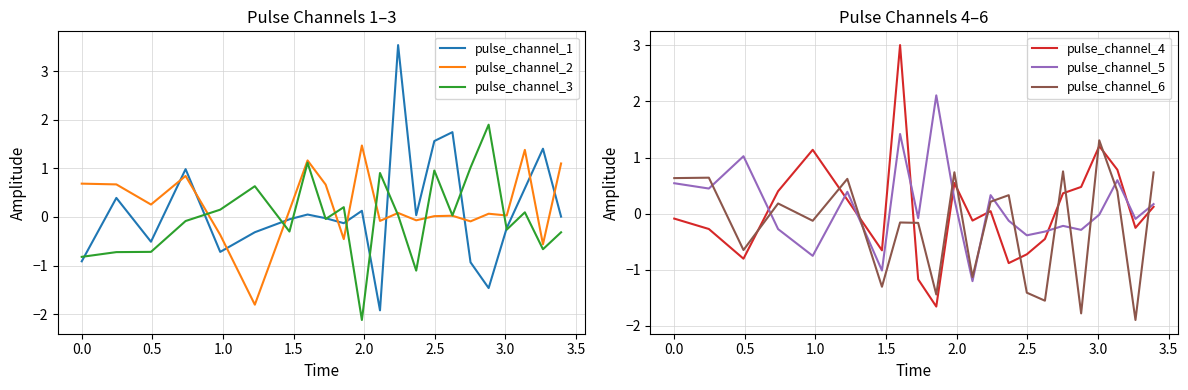

How many categories are shown in the chart?

22